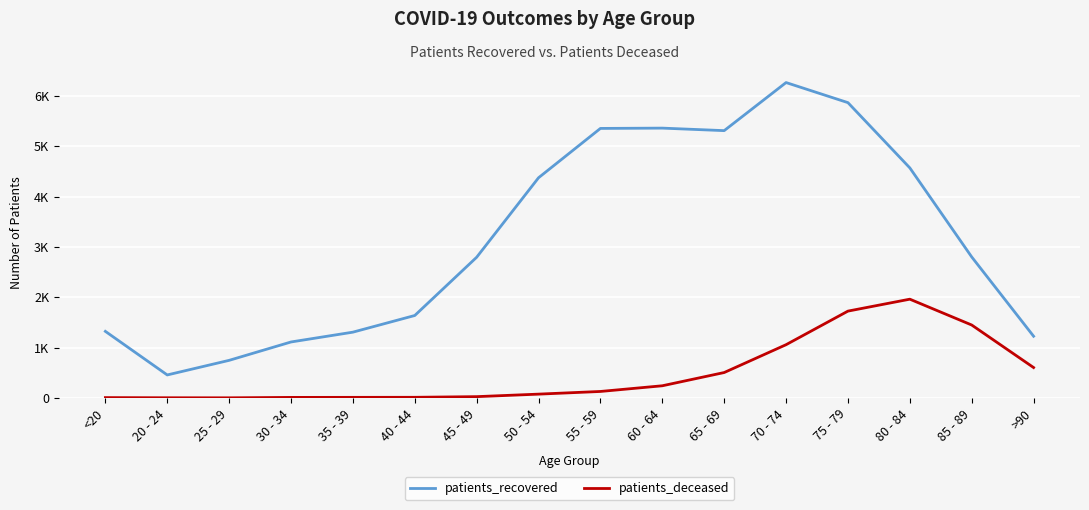

True or false: patients_recovered and patients_deceased intersect in this chart.

False